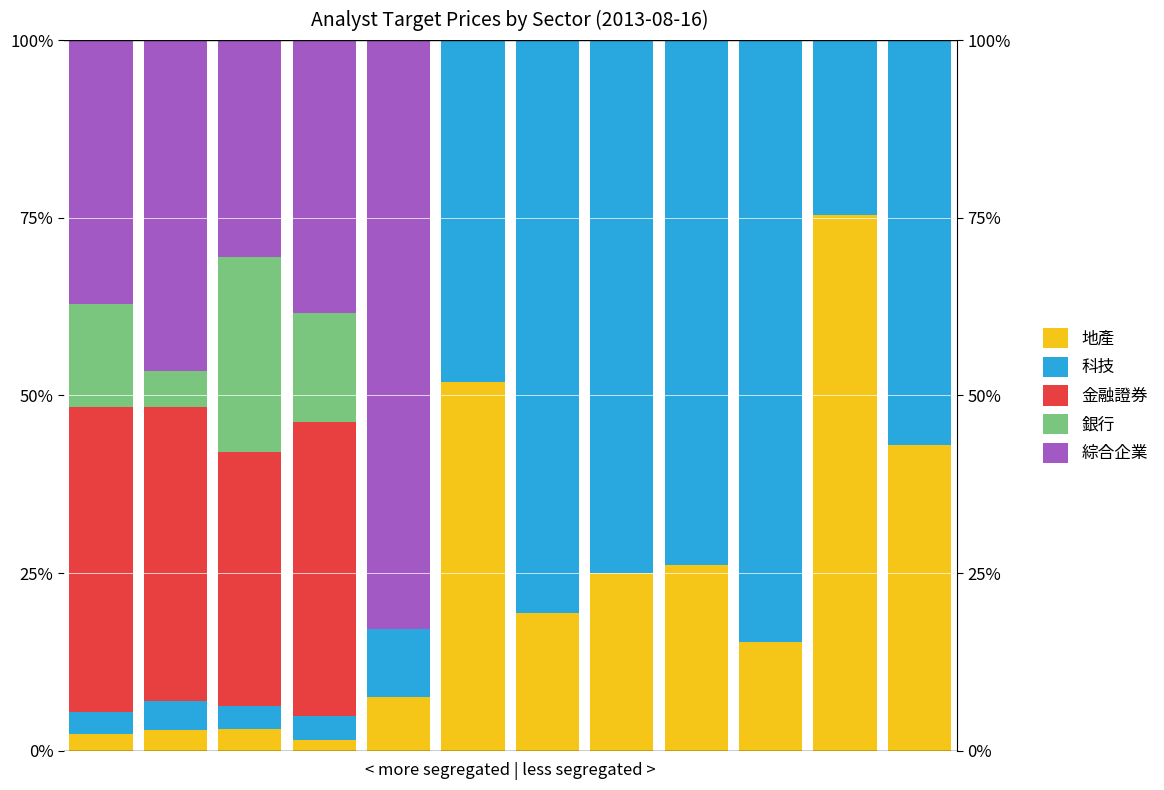

Which category has the highest value in the 科技 series?

9